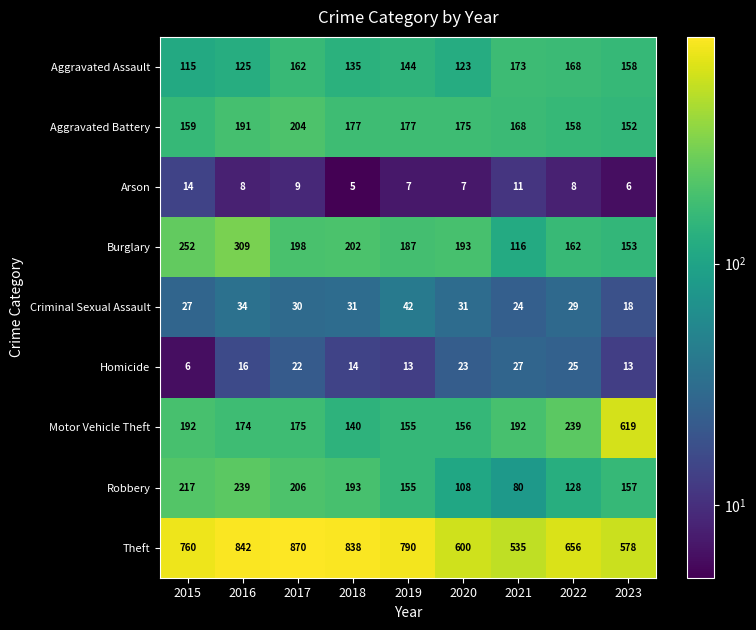

What is the minimum value for Aggravated Battery?

152